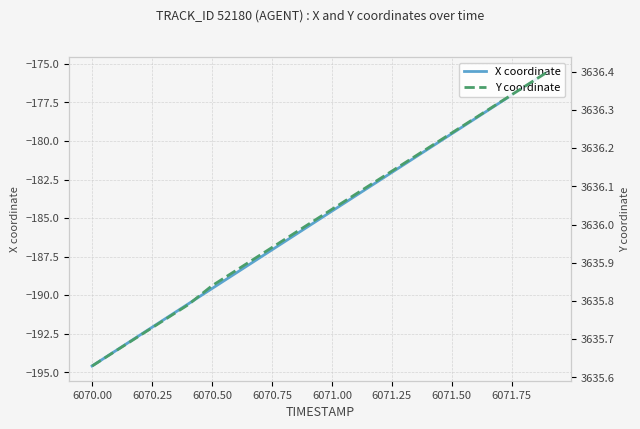

What is the maximum value for X coordinate?

-175.5